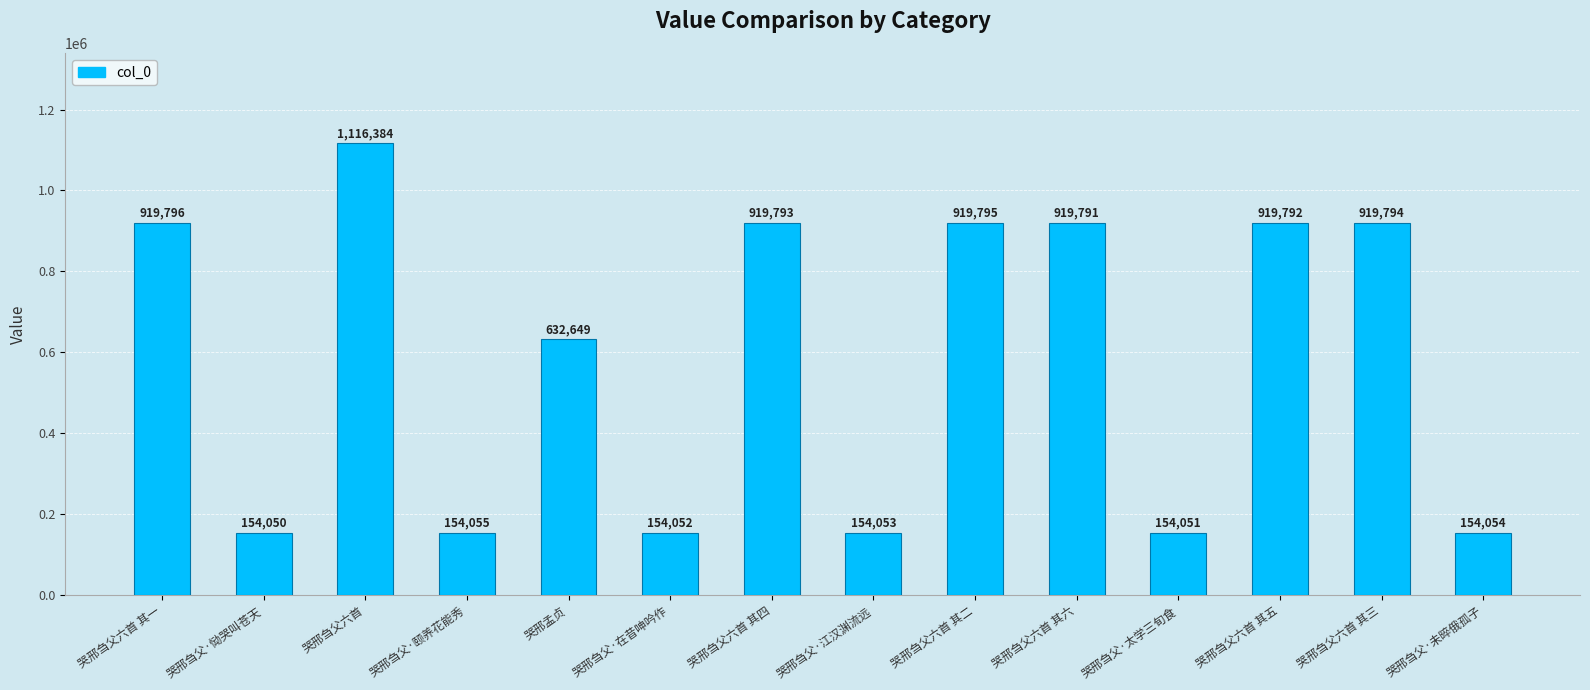

What is the sum of all values?

8192109